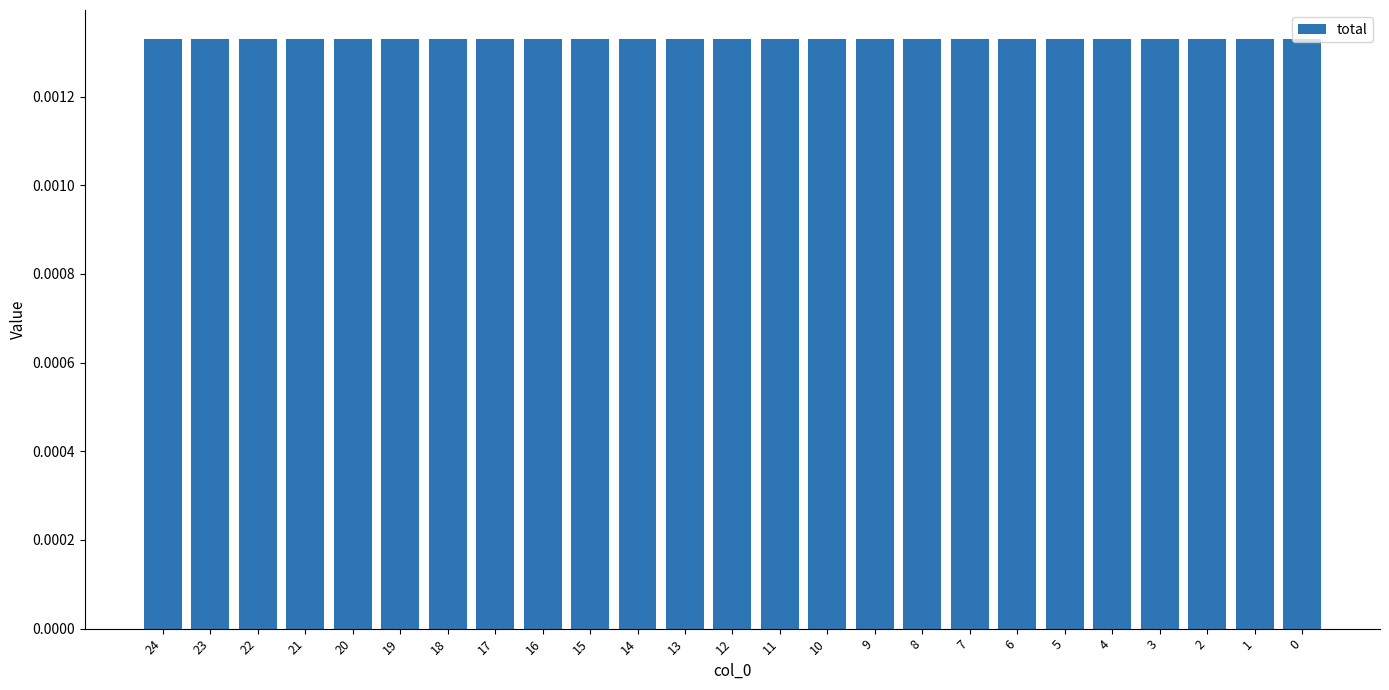

Is it true that q_c_mvar equals 0.0 at 6?

True